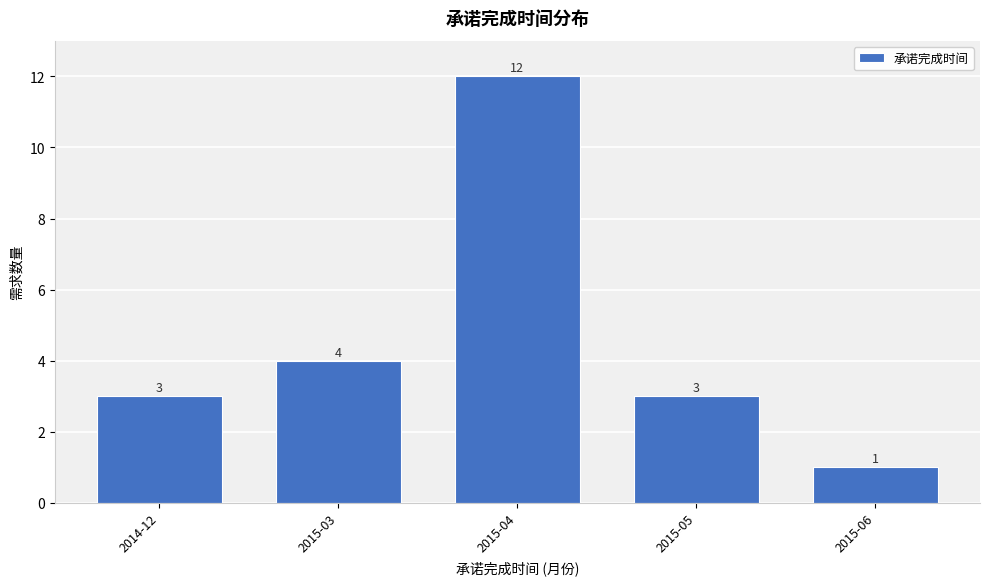

Reading left to right, what are all the values shown in this chart?

2014-12=3	2015-03=4	2015-04=12	2015-05=3	2015-06=1